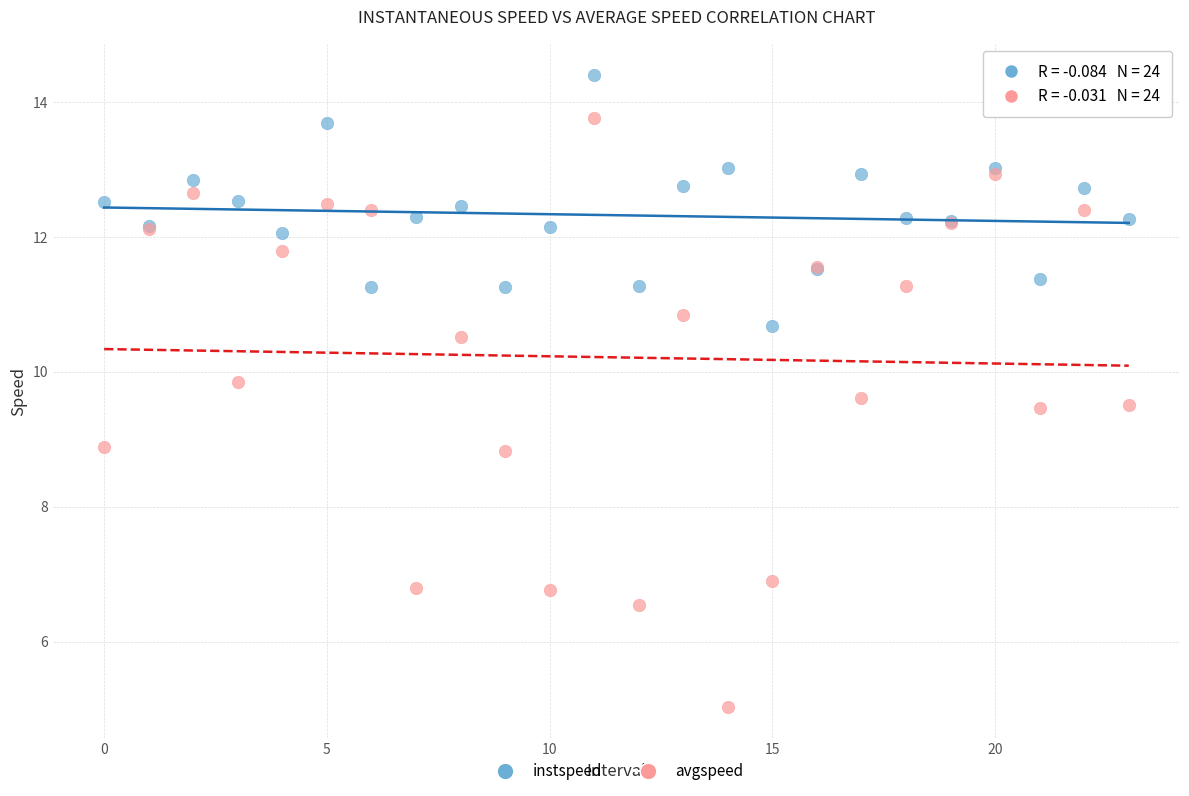

Which series contains the lowest Y value?

avgspeed